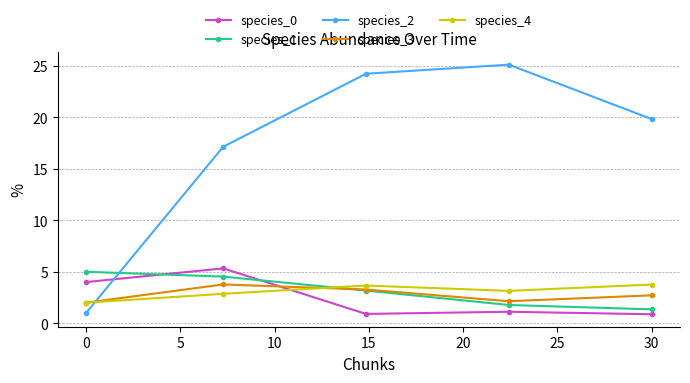

True or false: species_2 has more than 1 interior local peaks.

False